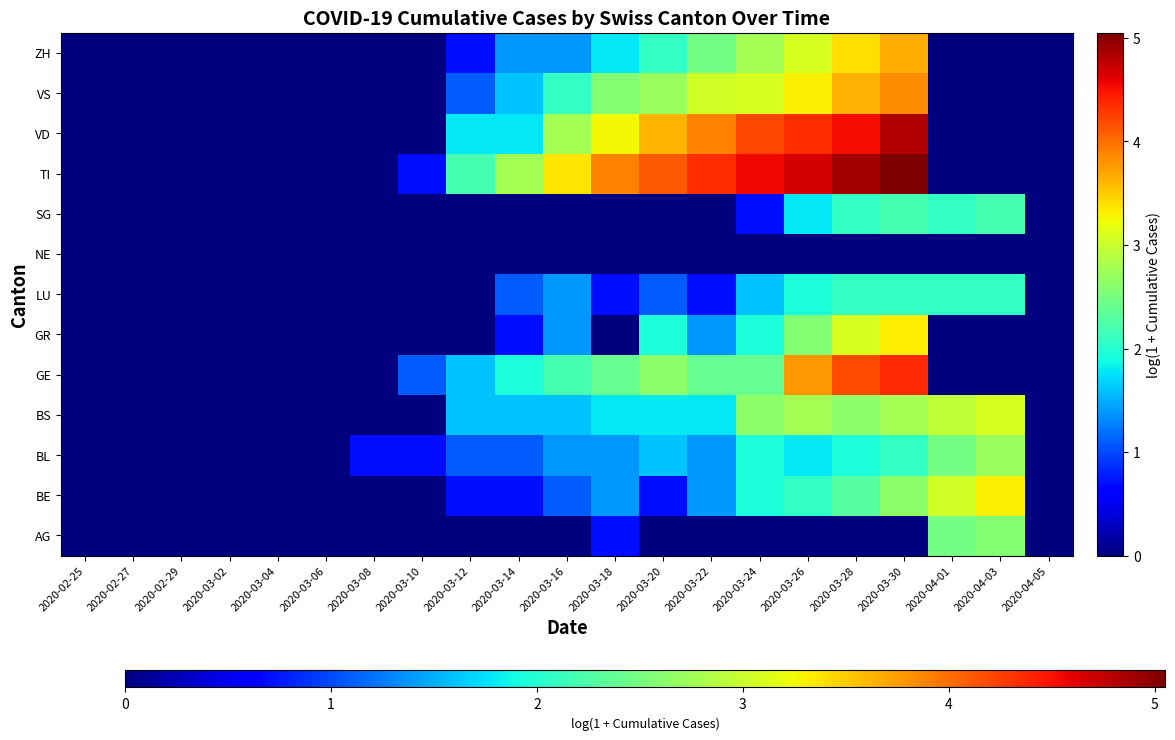

Reading left to right, list all the values displayed in this chart.

AG: 2020-02-25=0.0	2020-02-27=0.0	2020-02-29=0.0	2020-03-02=0.0	2020-03-04=0.0	2020-03-06=0.0	2020-03-08=0.0	2020-03-10=0.0	2020-03-12=0.0	2020-03-14=0.0	2020-03-16=0.0	2020-03-18=0.7	2020-03-20=0.0	2020-03-22=0.0	2020-03-24=0.0	2020-03-26=0.0	2020-03-28=0.0	2020-03-30=0.0	2020-04-01=2.5	2020-04-03=2.6	2020-04-05=0.0
BE: 2020-02-25=0.0	2020-02-27=0.0	2020-02-29=0.0	2020-03-02=0.0	2020-03-04=0.0	2020-03-06=0.0	2020-03-08=0.0	2020-03-10=0.0	2020-03-12=0.7	2020-03-14=0.7	2020-03-16=1.1	2020-03-18=1.4	2020-03-20=0.7	2020-03-22=1.4	2020-03-24=1.9	2020-03-26=2.1	2020-03-28=2.3	2020-03-30=2.6	2020-04-01=3.0	2020-04-03=3.3	2020-04-05=0.0
BL: 2020-02-25=0.0	2020-02-27=0.0	2020-02-29=0.0	2020-03-02=0.0	2020-03-04=0.0	2020-03-06=0.0	2020-03-08=0.7	2020-03-10=0.7	2020-03-12=1.1	2020-03-14=1.1	2020-03-16=1.4	2020-03-18=1.4	2020-03-20=1.6	2020-03-22=1.4	2020-03-24=1.9	2020-03-26=1.8	2020-03-28=1.9	2020-03-30=2.1	2020-04-01=2.5	2020-04-03=2.7	2020-04-05=0.0
BS: 2020-02-25=0.0	2020-02-27=0.0	2020-02-29=0.0	2020-03-02=0.0	2020-03-04=0.0	2020-03-06=0.0	2020-03-08=0.0	2020-03-10=0.0	2020-03-12=1.6	2020-03-14=1.6	2020-03-16=1.6	2020-03-18=1.8	2020-03-20=1.8	2020-03-22=1.8	2020-03-24=2.6	2020-03-26=2.8	2020-03-28=2.6	2020-03-30=2.8	2020-04-01=2.9	2020-04-03=3.1	2020-04-05=0.0
GE: 2020-02-25=0.0	2020-02-27=0.0	2020-02-29=0.0	2020-03-02=0.0	2020-03-04=0.0	2020-03-06=0.0	2020-03-08=0.0	2020-03-10=1.1	2020-03-12=1.6	2020-03-14=1.9	2020-03-16=2.2	2020-03-18=2.4	2020-03-20=2.6	2020-03-22=2.4	2020-03-24=2.4	2020-03-26=3.8	2020-03-28=4.2	2020-03-30=4.4	2020-04-01=0.0	2020-04-03=0.0	2020-04-05=0.0
GR: 2020-02-25=0.0	2020-02-27=0.0	2020-02-29=0.0	2020-03-02=0.0	2020-03-04=0.0	2020-03-06=0.0	2020-03-08=0.0	2020-03-10=0.0	2020-03-12=0.0	2020-03-14=0.7	2020-03-16=1.4	2020-03-18=0.0	2020-03-20=1.9	2020-03-22=1.4	2020-03-24=1.9	2020-03-26=2.6	2020-03-28=3.1	2020-03-30=3.3	2020-04-01=0.0	2020-04-03=0.0	2020-04-05=0.0
LU: 2020-02-25=0.0	2020-02-27=0.0	2020-02-29=0.0	2020-03-02=0.0	2020-03-04=0.0	2020-03-06=0.0	2020-03-08=0.0	2020-03-10=0.0	2020-03-12=0.0	2020-03-14=1.1	2020-03-16=1.4	2020-03-18=0.7	2020-03-20=1.1	2020-03-22=0.7	2020-03-24=1.6	2020-03-26=1.9	2020-03-28=2.1	2020-03-30=2.1	2020-04-01=2.1	2020-04-03=2.1	2020-04-05=0.0
NE: 2020-02-25=0.0	2020-02-27=0.0	2020-02-29=0.0	2020-03-02=0.0	2020-03-04=0.0	2020-03-06=0.0	2020-03-08=0.0	2020-03-10=0.0	2020-03-12=0.0	2020-03-14=0.0	2020-03-16=0.0	2020-03-18=0.0	2020-03-20=0.0	2020-03-22=0.0	2020-03-24=0.0	2020-03-26=0.0	2020-03-28=0.0	2020-03-30=0.0	2020-04-01=0.0	2020-04-03=0.0	2020-04-05=0.0
SG: 2020-02-25=0.0	2020-02-27=0.0	2020-02-29=0.0	2020-03-02=0.0	2020-03-04=0.0	2020-03-06=0.0	2020-03-08=0.0	2020-03-10=0.0	2020-03-12=0.0	2020-03-14=0.0	2020-03-16=0.0	2020-03-18=0.0	2020-03-20=0.0	2020-03-22=0.0	2020-03-24=0.7	2020-03-26=1.8	2020-03-28=2.1	2020-03-30=2.2	2020-04-01=2.1	2020-04-03=2.2	2020-04-05=0.0
TI: 2020-02-25=0.0	2020-02-27=0.0	2020-02-29=0.0	2020-03-02=0.0	2020-03-04=0.0	2020-03-06=0.0	2020-03-08=0.0	2020-03-10=0.7	2020-03-12=2.2	2020-03-14=2.8	2020-03-16=3.4	2020-03-18=3.9	2020-03-20=4.1	2020-03-22=4.3	2020-03-24=4.5	2020-03-26=4.7	2020-03-28=4.9	2020-03-30=5.0	2020-04-01=0.0	2020-04-03=0.0	2020-04-05=0.0
VD: 2020-02-25=0.0	2020-02-27=0.0	2020-02-29=0.0	2020-03-02=0.0	2020-03-04=0.0	2020-03-06=0.0	2020-03-08=0.0	2020-03-10=0.0	2020-03-12=1.8	2020-03-14=1.8	2020-03-16=2.8	2020-03-18=3.3	2020-03-20=3.6	2020-03-22=3.9	2020-03-24=4.2	2020-03-26=4.4	2020-03-28=4.5	2020-03-30=4.8	2020-04-01=0.0	2020-04-03=0.0	2020-04-05=0.0
VS: 2020-02-25=0.0	2020-02-27=0.0	2020-02-29=0.0	2020-03-02=0.0	2020-03-04=0.0	2020-03-06=0.0	2020-03-08=0.0	2020-03-10=0.0	2020-03-12=1.1	2020-03-14=1.6	2020-03-16=2.1	2020-03-18=2.6	2020-03-20=2.7	2020-03-22=3.0	2020-03-24=3.1	2020-03-26=3.3	2020-03-28=3.6	2020-03-30=3.8	2020-04-01=0.0	2020-04-03=0.0	2020-04-05=0.0
ZH: 2020-02-25=0.0	2020-02-27=0.0	2020-02-29=0.0	2020-03-02=0.0	2020-03-04=0.0	2020-03-06=0.0	2020-03-08=0.0	2020-03-10=0.0	2020-03-12=0.7	2020-03-14=1.4	2020-03-16=1.4	2020-03-18=1.8	2020-03-20=2.1	2020-03-22=2.5	2020-03-24=2.8	2020-03-26=3.1	2020-03-28=3.4	2020-03-30=3.7	2020-04-01=0.0	2020-04-03=0.0	2020-04-05=0.0